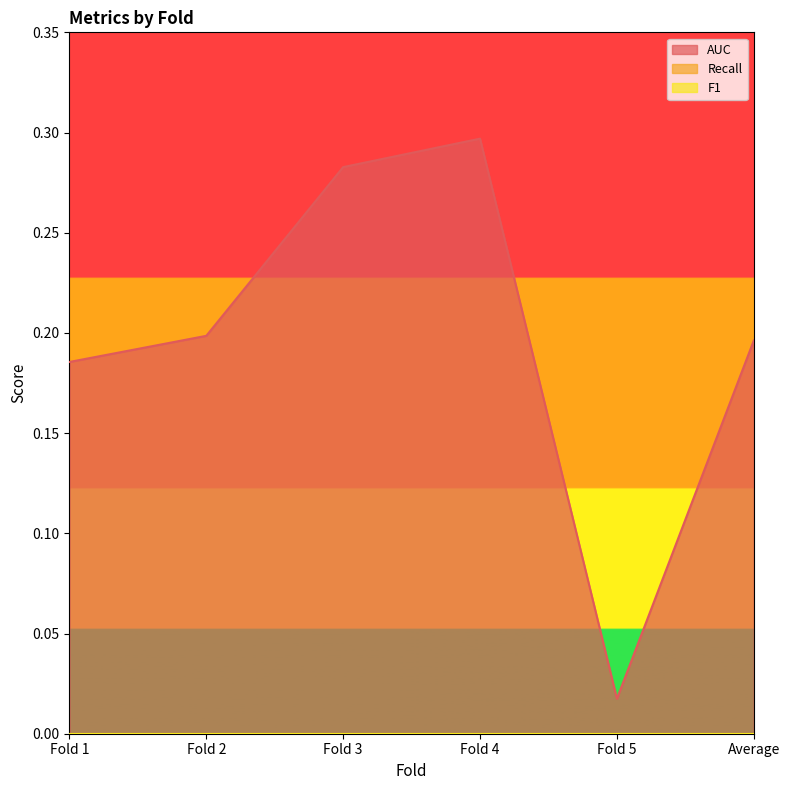

Is the value of Recall at Fold 5 greater than the value of F1 at Fold 1?

No